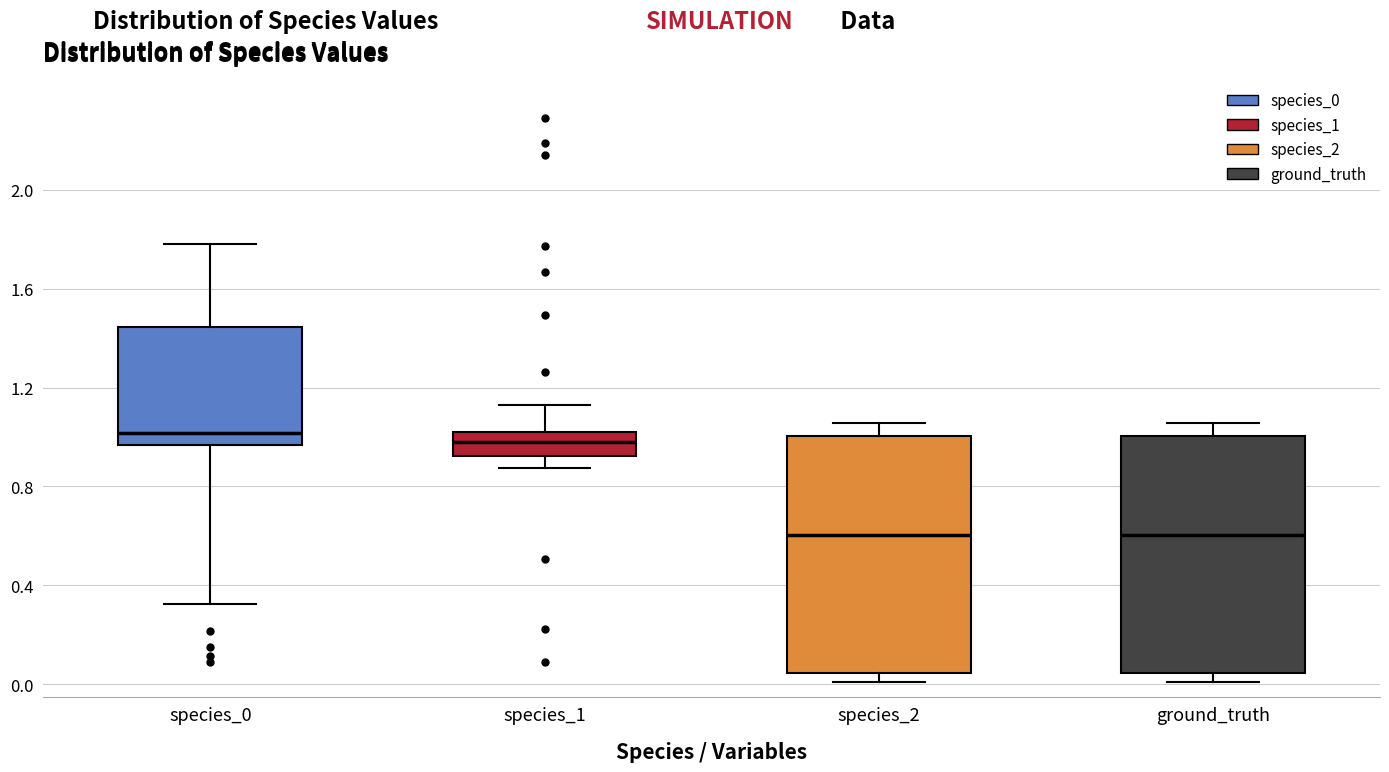

Reading left to right, transcribe this box plot: for each box, give where its median line is, the range the box spans, and where its two whiskers end, as read against the y-axis. The values are not printed on the chart, so give them approximately, as read against the axis.

species_0: median 1.00, box 0.95 to 1.45, whiskers 0.35 to 1.80
species_1: median 1.00 (inside the box), box 0.90 to 1.00, whiskers 0.90 (below the box's lower edge) to 1.15
species_2: median 0.60, box 0.05 to 1.00, whiskers 0.00 to 1.05
ground_truth: median 0.60, box 0.05 to 1.00, whiskers 0.00 to 1.05